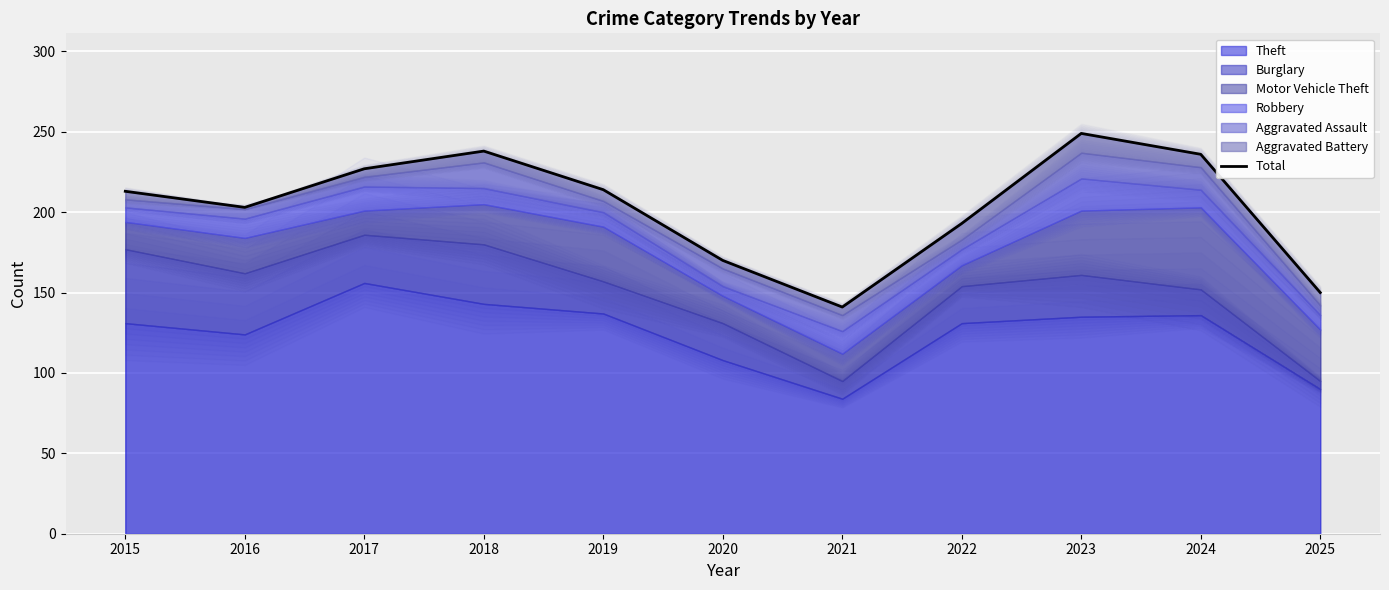

Which category has the highest value across all series?

2023